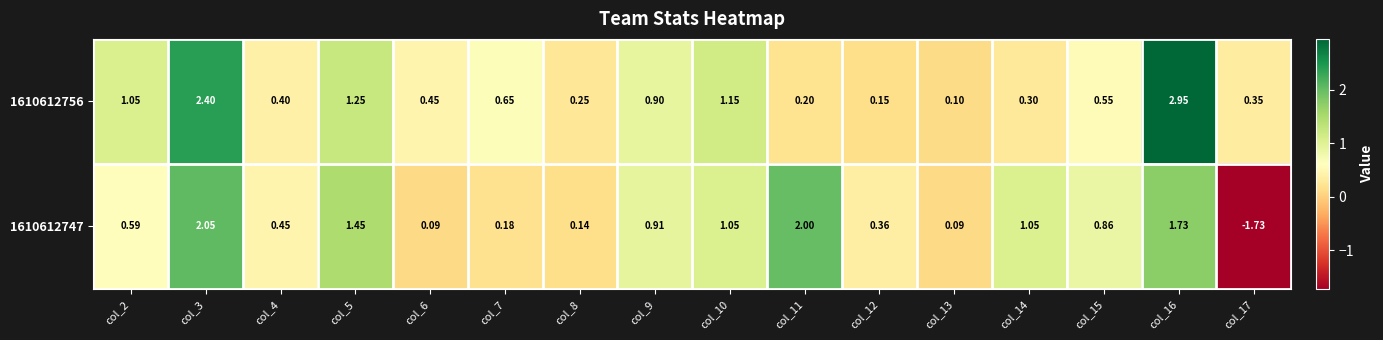

Is the value of 1610612756 at col_14 greater than the value of 1610612747 at col_12?

No